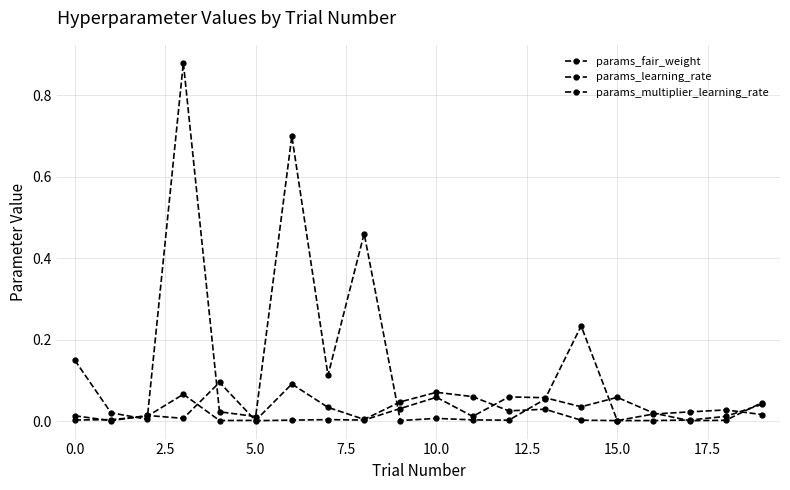

What is the highest value of the params_learning_rate series?

0.1